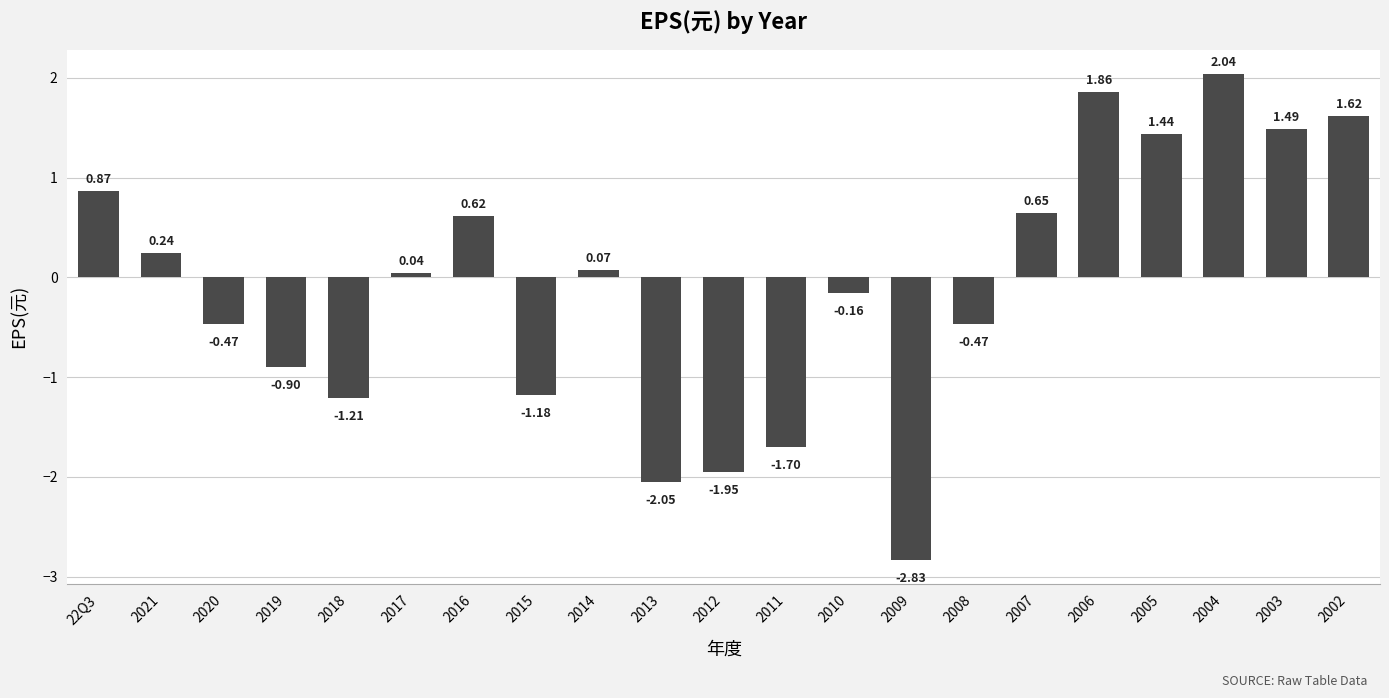

At which category does the chart reach its peak across all series?

2004